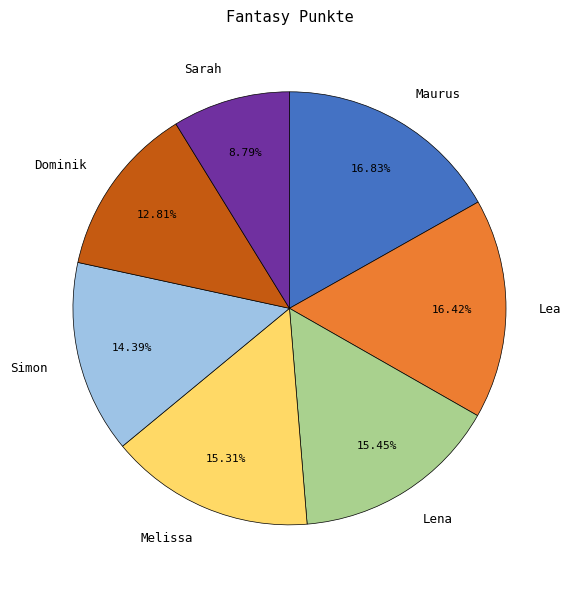

Which category has the smallest portion of the pie?

Sarah